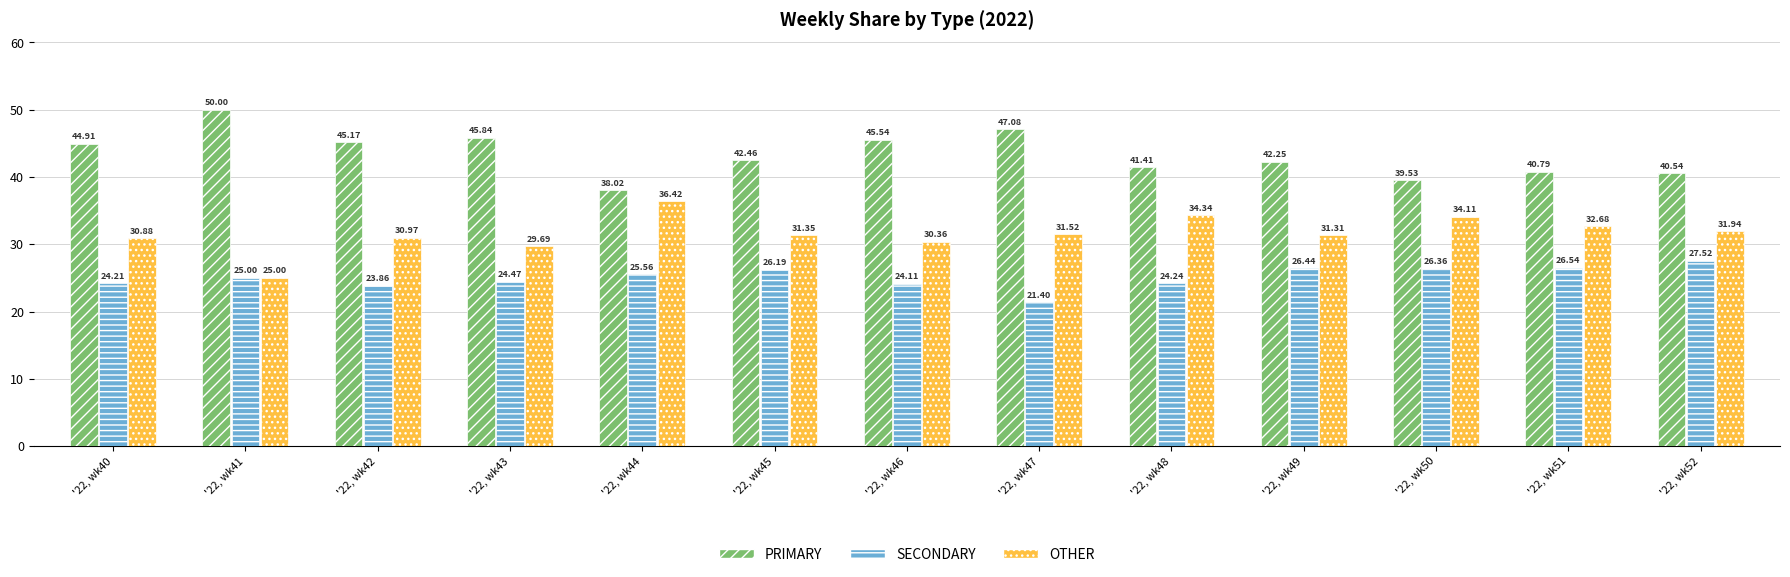

Which label corresponds to the largest value in the chart?

'22, wk41